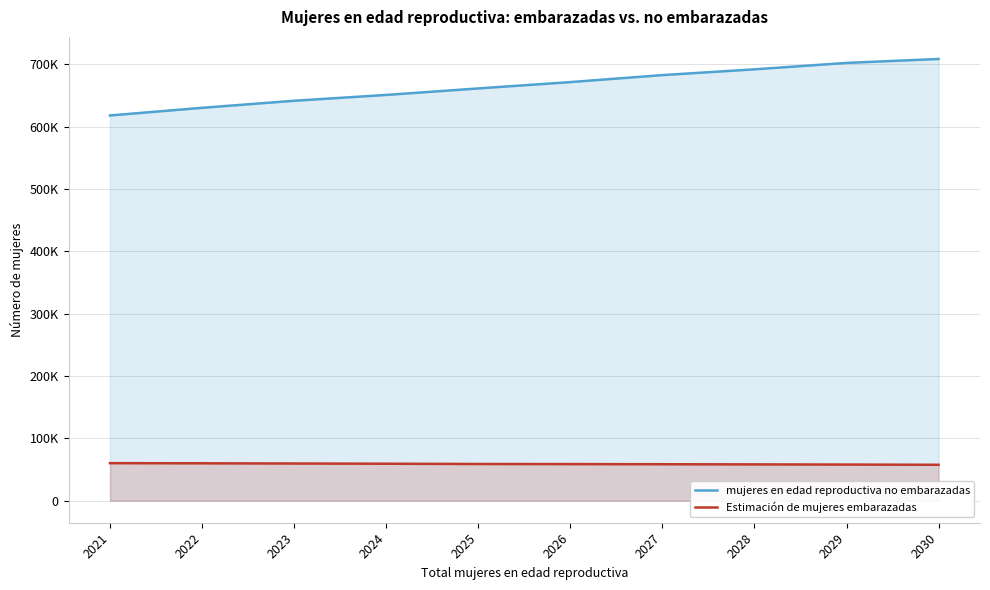

Rank the series by their maximum value, from highest to lowest.

mujeres en edad reproductiva no embarazadas, Estimación de mujeres embarazadas